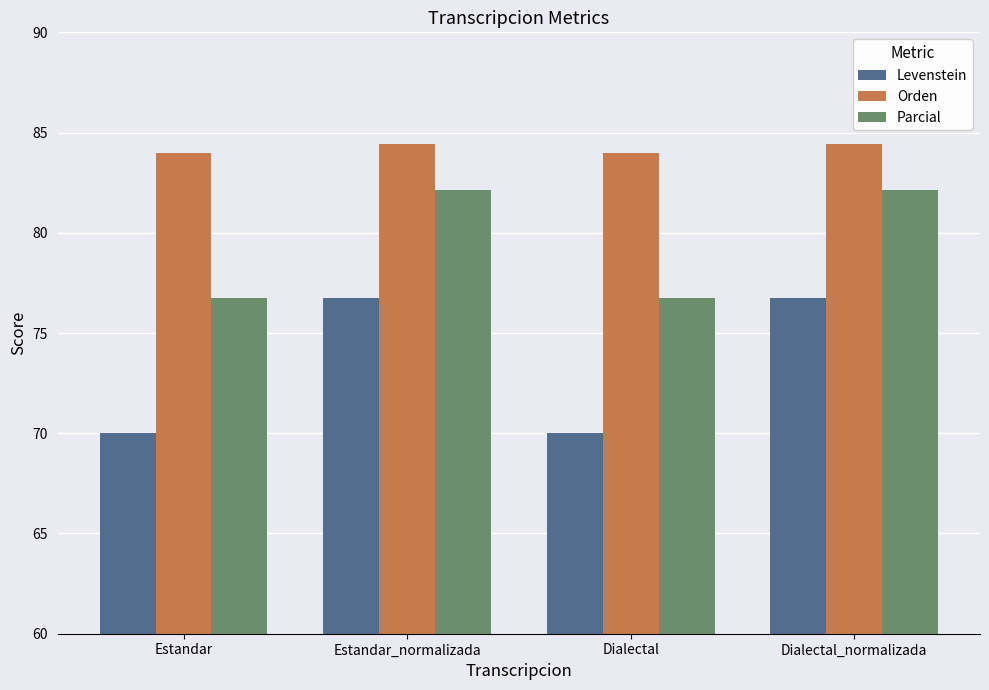

What is the maximum value for Orden?

84.4